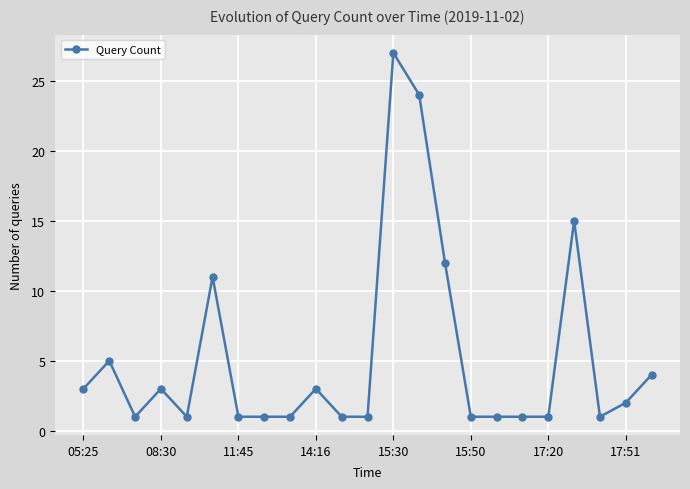

Does the chart have visible grid lines?

Yes